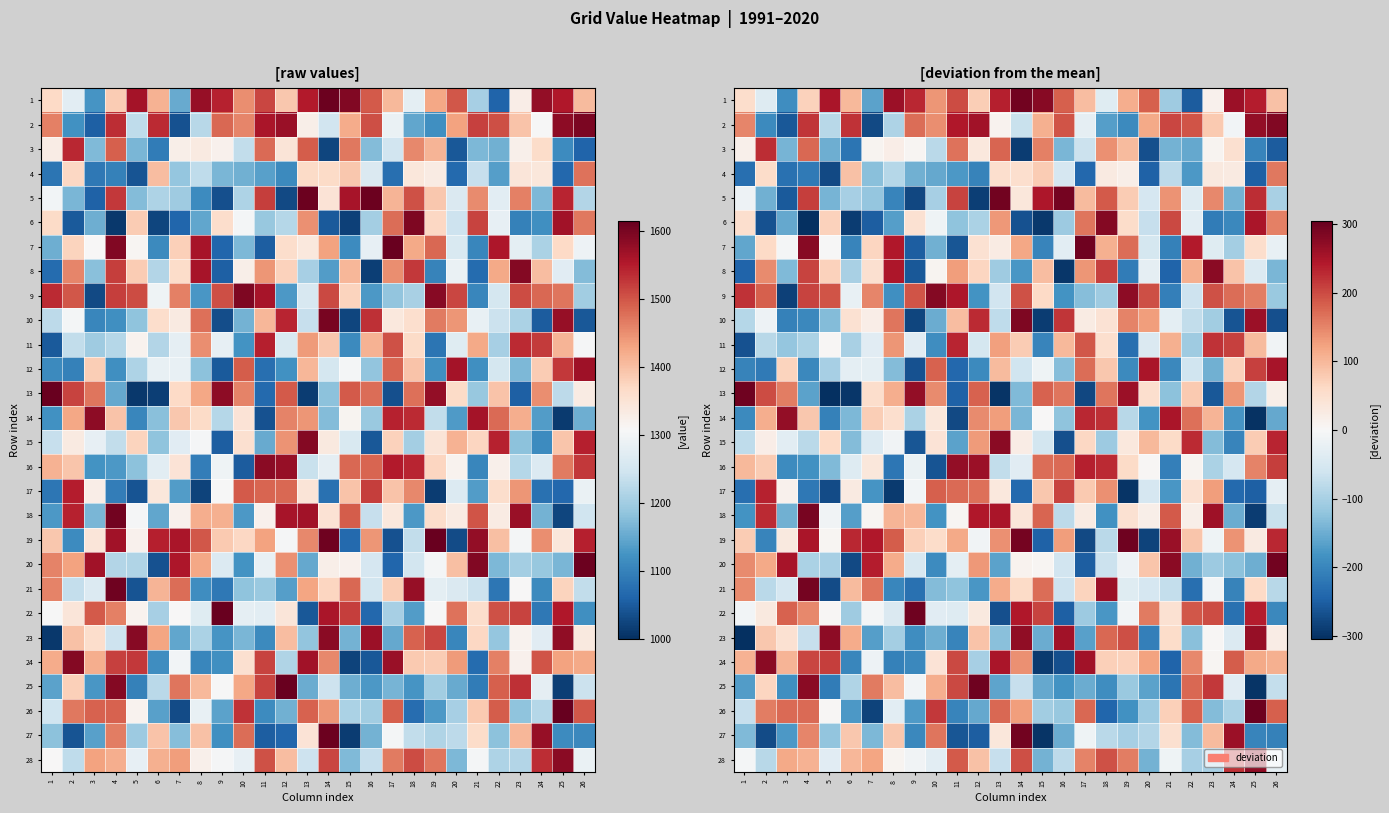

Is the value of 18 at 14 greater than the value of 15 at 17?

No